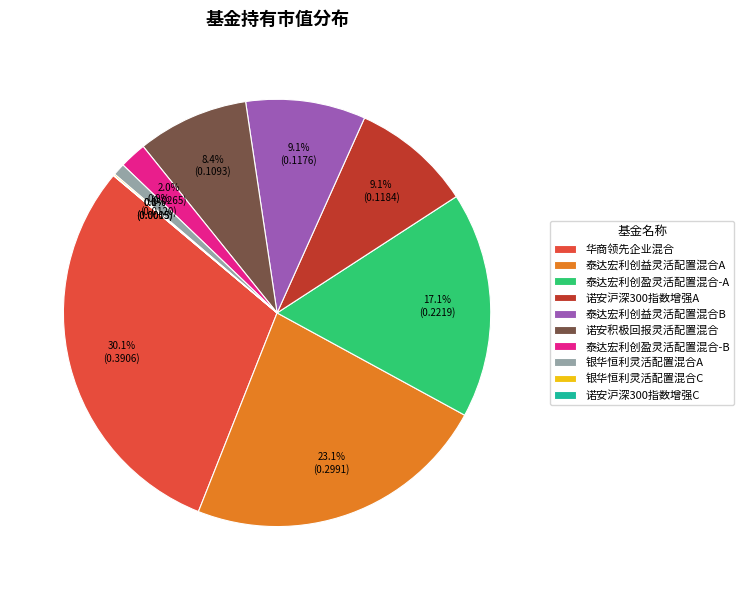

Between 华商领先企业混合 and 泰达宏利创益灵活配置混合B, which is larger?

华商领先企业混合